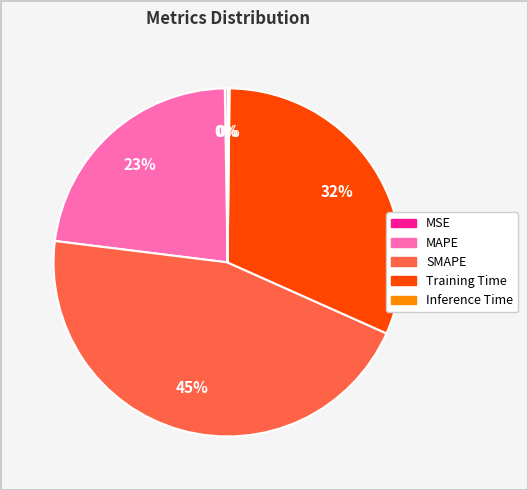

Is it true that SMAPE is 45% of the pie?

True